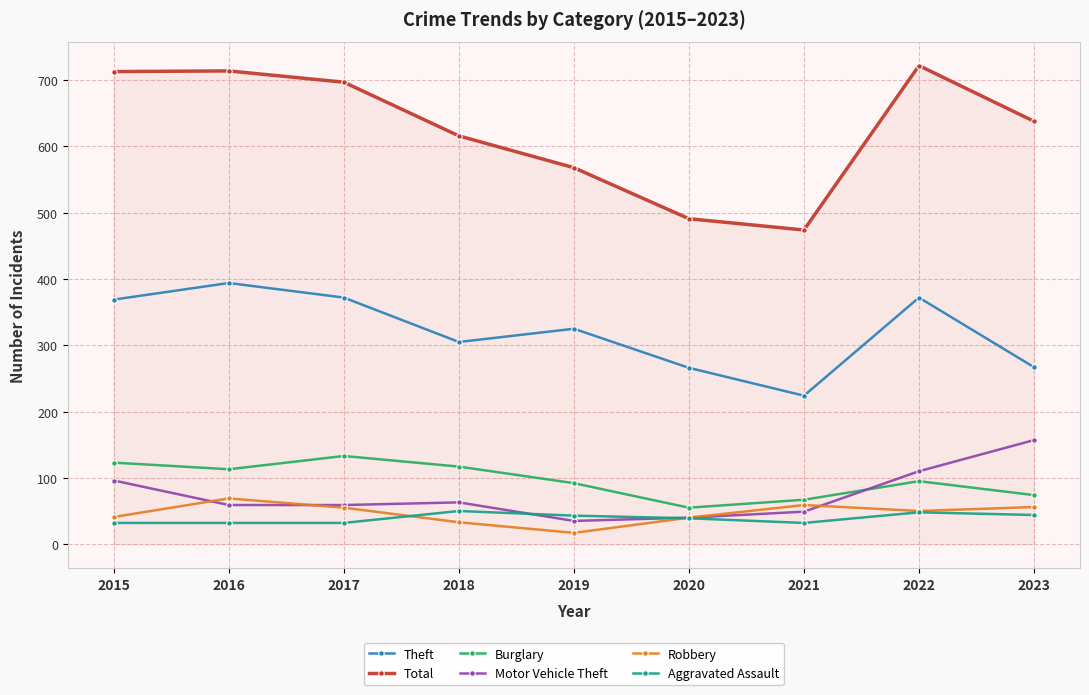

Between 2016 and 2020, which series saw the biggest shift?

Total